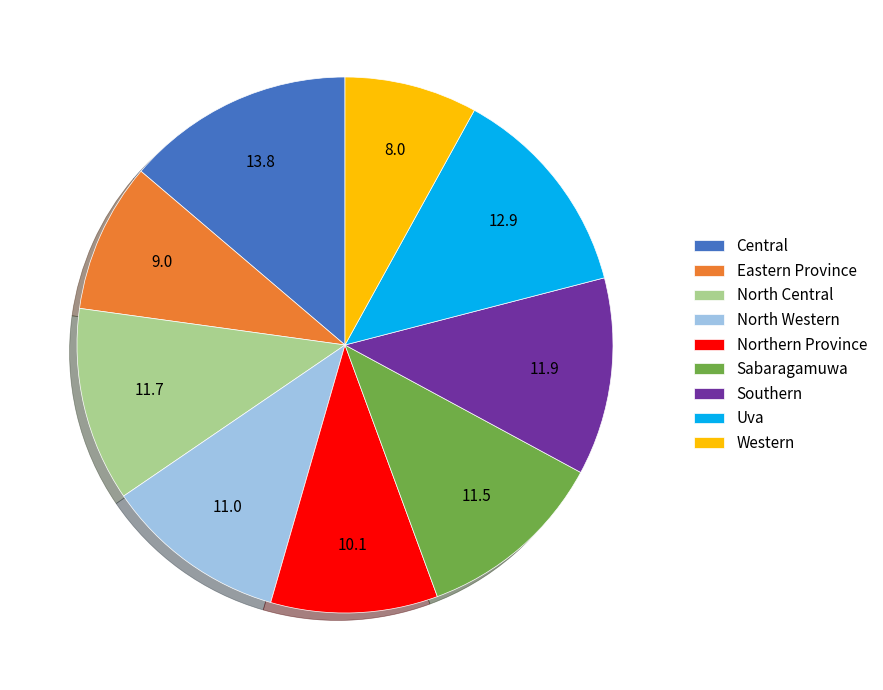

Is North Central the majority of the pie?

No